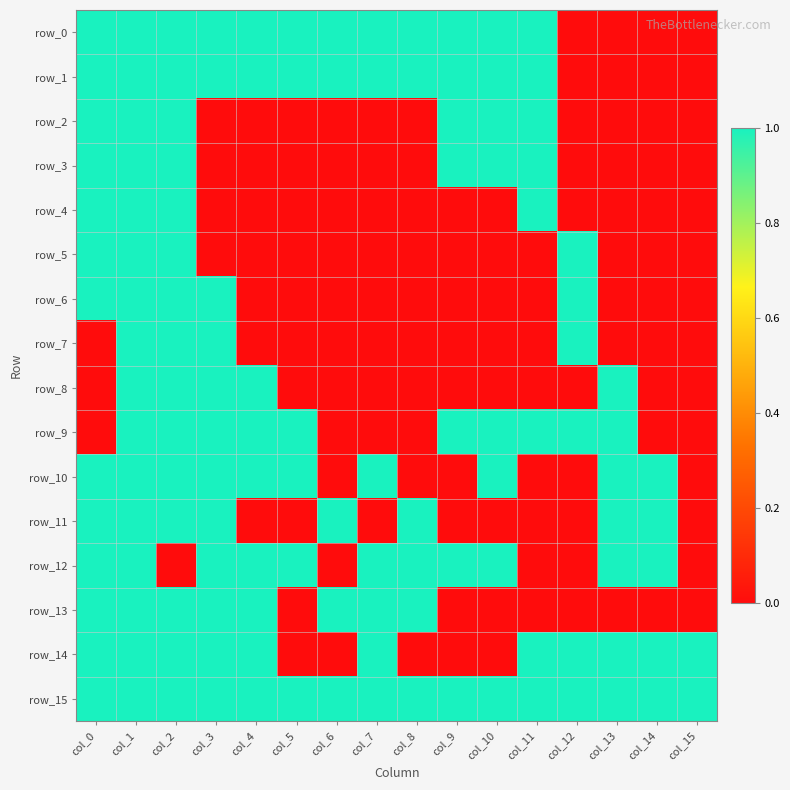

How many distinct data groups are displayed?

16